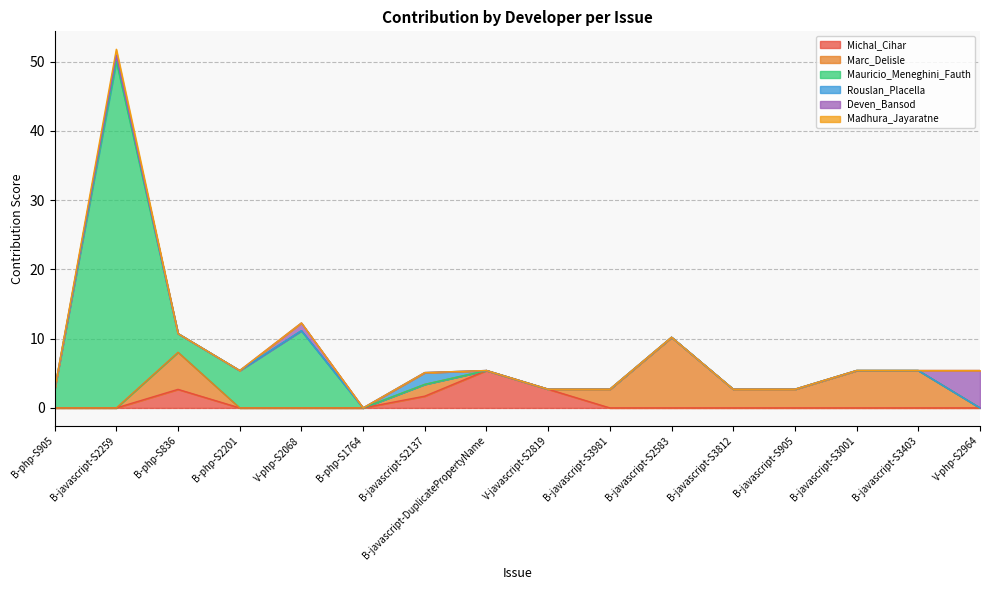

Reading right to left, list all the values displayed in this chart.

Michal_Cihar: V-php-S2964=0.0	B-javascript-S3403=0.0	B-javascript-S3001=0.0	B-javascript-S905=0.0	B-javascript-S3812=0.0	B-javascript-S2583=0.0	B-javascript-S3981=0.0	V-javascript-S2819=2.7	B-javascript-DuplicatePropertyName=5.4	B-javascript-S2137=1.7	B-php-S1764=0.0	V-php-S2068=0.0	B-php-S2201=0.0	B-php-S836=2.7	B-javascript-S2259=0.0	B-php-S905=0.0
Marc_Delisle: V-php-S2964=0.0	B-javascript-S3403=5.4	B-javascript-S3001=5.4	B-javascript-S905=2.7	B-javascript-S3812=2.7	B-javascript-S2583=10.2	B-javascript-S3981=2.7	V-javascript-S2819=0.0	B-javascript-DuplicatePropertyName=0.0	B-javascript-S2137=1.7	B-php-S1764=0.0	V-php-S2068=0.0	B-php-S2201=0.0	B-php-S836=5.4	B-javascript-S2259=0.0	B-php-S905=0.0
Mauricio_Meneghini_Fauth: V-php-S2964=0.0	B-javascript-S3403=0.0	B-javascript-S3001=0.0	B-javascript-S905=0.0	B-javascript-S3812=0.0	B-javascript-S2583=0.0	B-javascript-S3981=0.0	V-javascript-S2819=0.0	B-javascript-DuplicatePropertyName=0.0	B-javascript-S2137=0.0	B-php-S1764=0.0	V-php-S2068=11.2	B-php-S2201=5.4	B-php-S836=2.7	B-javascript-S2259=50.0	B-php-S905=2.7
Rouslan_Placella: V-php-S2964=0.0	B-javascript-S3403=0.0	B-javascript-S3001=0.0	B-javascript-S905=0.0	B-javascript-S3812=0.0	B-javascript-S2583=0.0	B-javascript-S3981=0.0	V-javascript-S2819=0.0	B-javascript-DuplicatePropertyName=0.0	B-javascript-S2137=1.7	B-php-S1764=0.0	V-php-S2068=0.0	B-php-S2201=0.0	B-php-S836=0.0	B-javascript-S2259=0.9	B-php-S905=0.0
Deven_Bansod: V-php-S2964=5.4	B-javascript-S3403=0.0	B-javascript-S3001=0.0	B-javascript-S905=0.0	B-javascript-S3812=0.0	B-javascript-S2583=0.0	B-javascript-S3981=0.0	V-javascript-S2819=0.0	B-javascript-DuplicatePropertyName=0.0	B-javascript-S2137=0.0	B-php-S1764=0.0	V-php-S2068=1.1	B-php-S2201=0.0	B-php-S836=0.0	B-javascript-S2259=0.0	B-php-S905=0.0
Madhura_Jayaratne: V-php-S2964=0.0	B-javascript-S3403=0.0	B-javascript-S3001=0.0	B-javascript-S905=0.0	B-javascript-S3812=0.0	B-javascript-S2583=0.0	B-javascript-S3981=0.0	V-javascript-S2819=0.0	B-javascript-DuplicatePropertyName=0.0	B-javascript-S2137=0.0	B-php-S1764=0.0	V-php-S2068=0.0	B-php-S2201=0.0	B-php-S836=0.0	B-javascript-S2259=0.9	B-php-S905=0.0